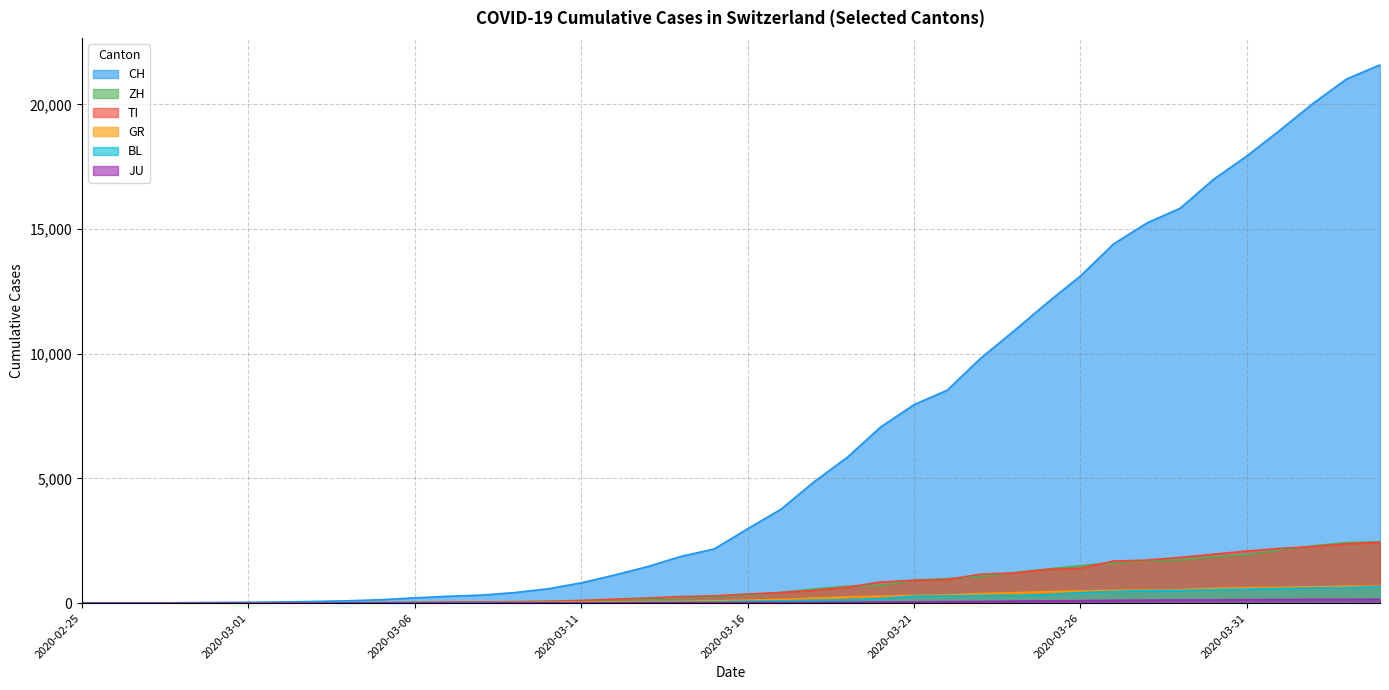

What is the total value across all series at 2020-04-03?

27278